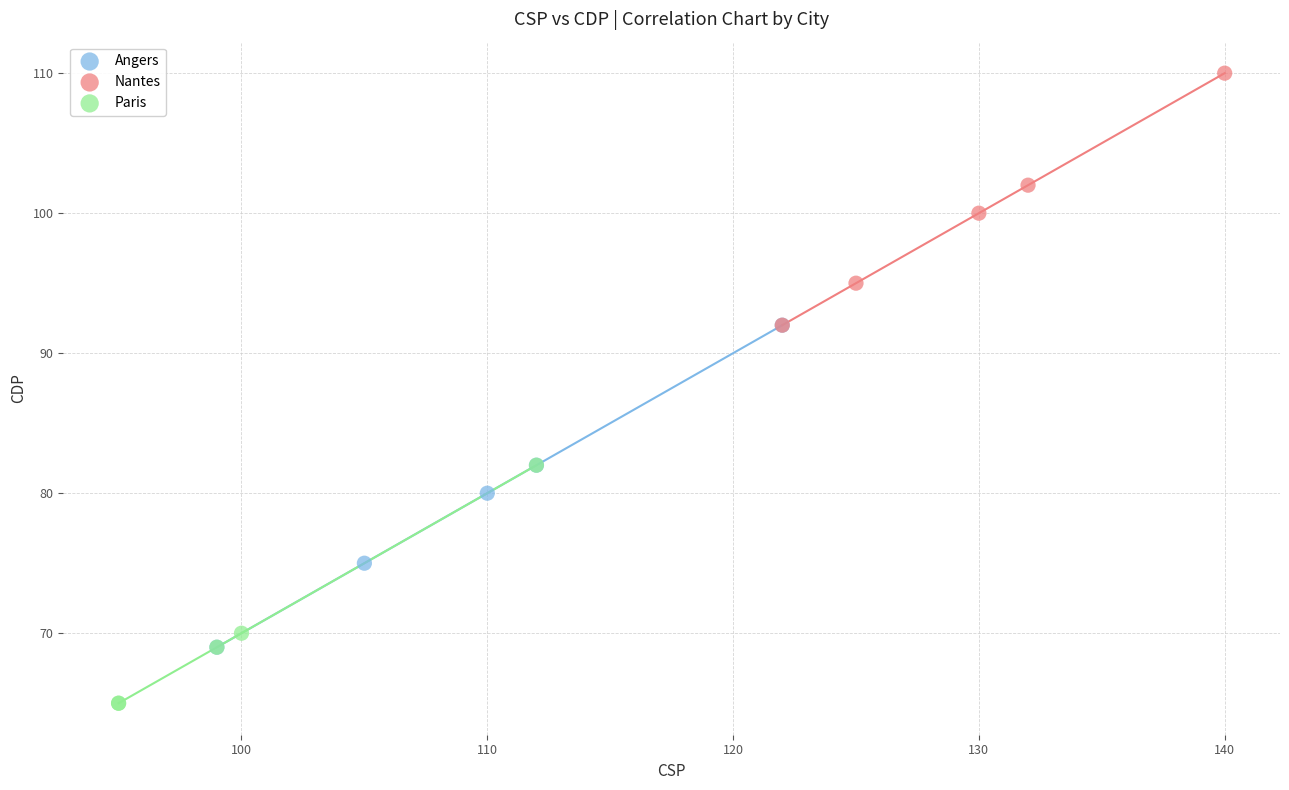

Which series has the widest spread of Y values?

Angers